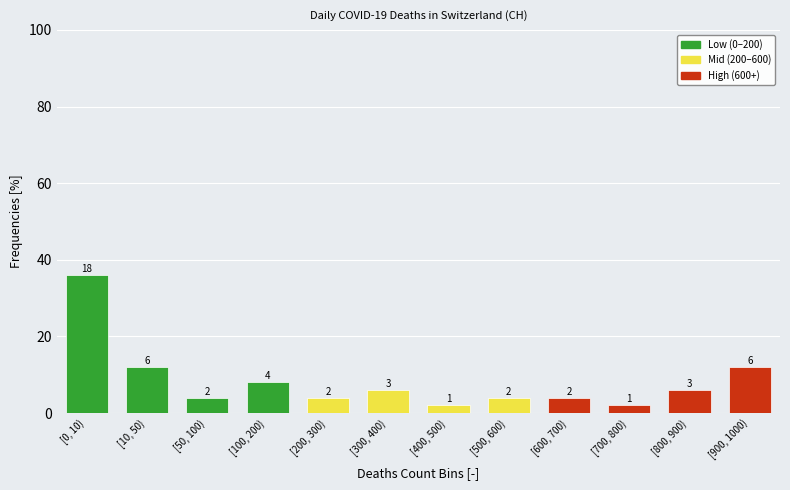

Reading left to right, what are all the values shown in this chart?

36	12	4	8	4	6	2	4	4	2	6	12